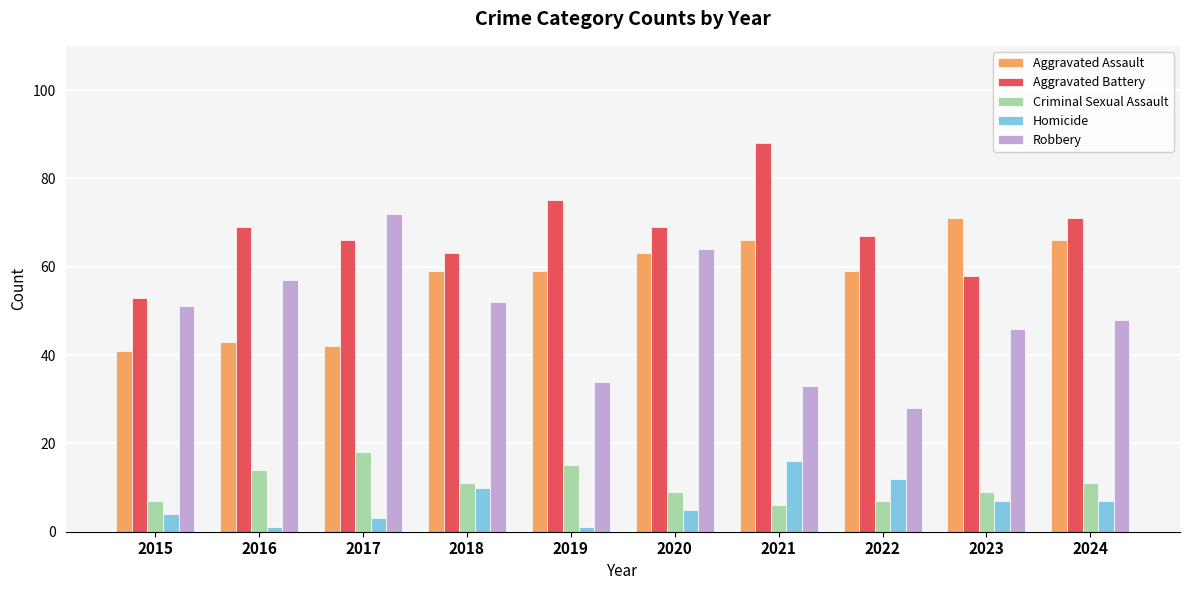

Reading right to left, extract all data points from this chart.

Aggravated Assault: 66	71	59	66	63	59	59	42	43	41
Aggravated Battery: 71	58	67	88	69	75	63	66	69	53
Criminal Sexual Assault: 11	9	7	6	9	15	11	18	14	7
Homicide: 7	7	12	16	5	1	10	3	1	4
Robbery: 48	46	28	33	64	34	52	72	57	51